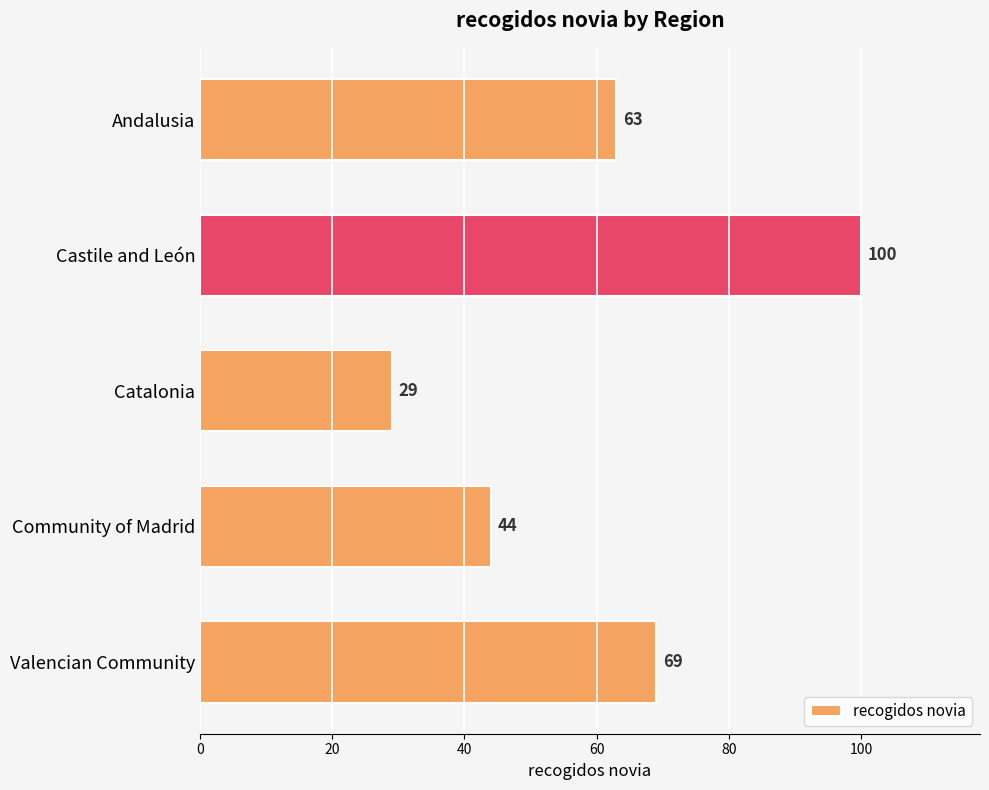

Are the bars grouped side by side (vs. stacked)?

No